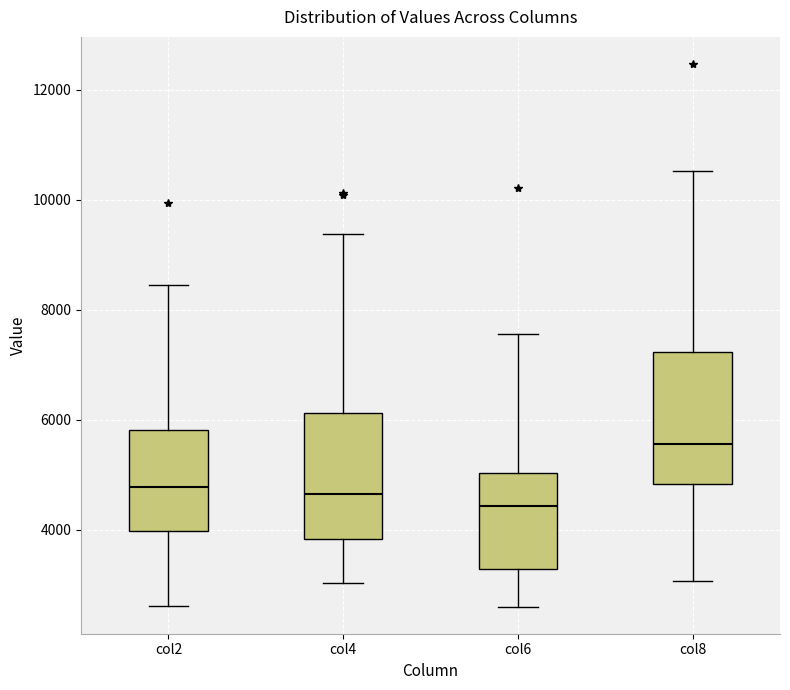

Reading left to right, read every box against the y-axis: the position of its median line, the range the box covers, and the ends of its whiskers. The values are not printed on the chart, so give them approximately, as read against the axis.

col2: median 4800, box 4000 to 5800, whiskers 2600 to 8400
col4: median 4600, box 3800 to 6200, whiskers 3000 to 9400
col6: median 4400, box 3200 to 5000, whiskers 2600 to 7600
col8: median 5600, box 4800 to 7200, whiskers 3000 to 10600